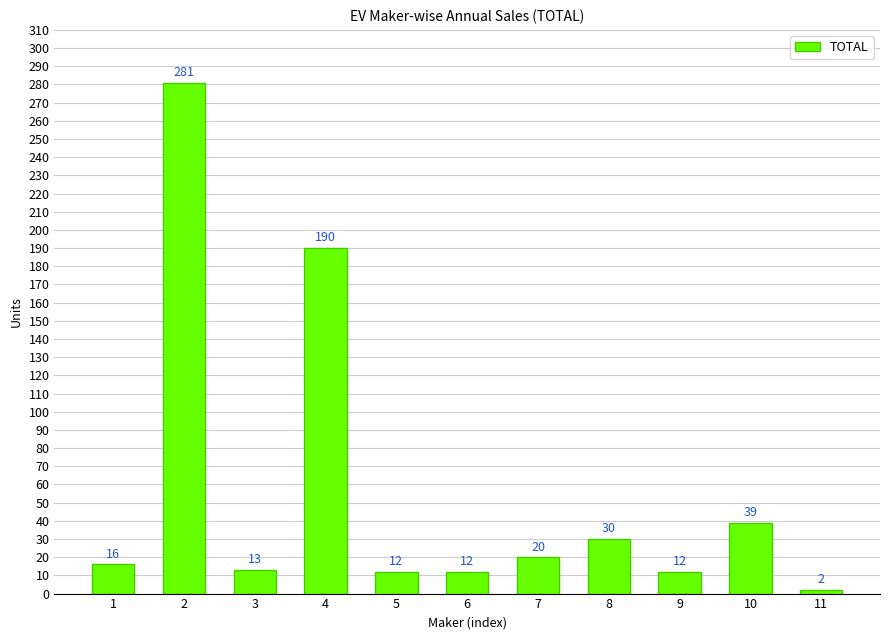

Are the bars grouped side by side (vs. stacked)?

No